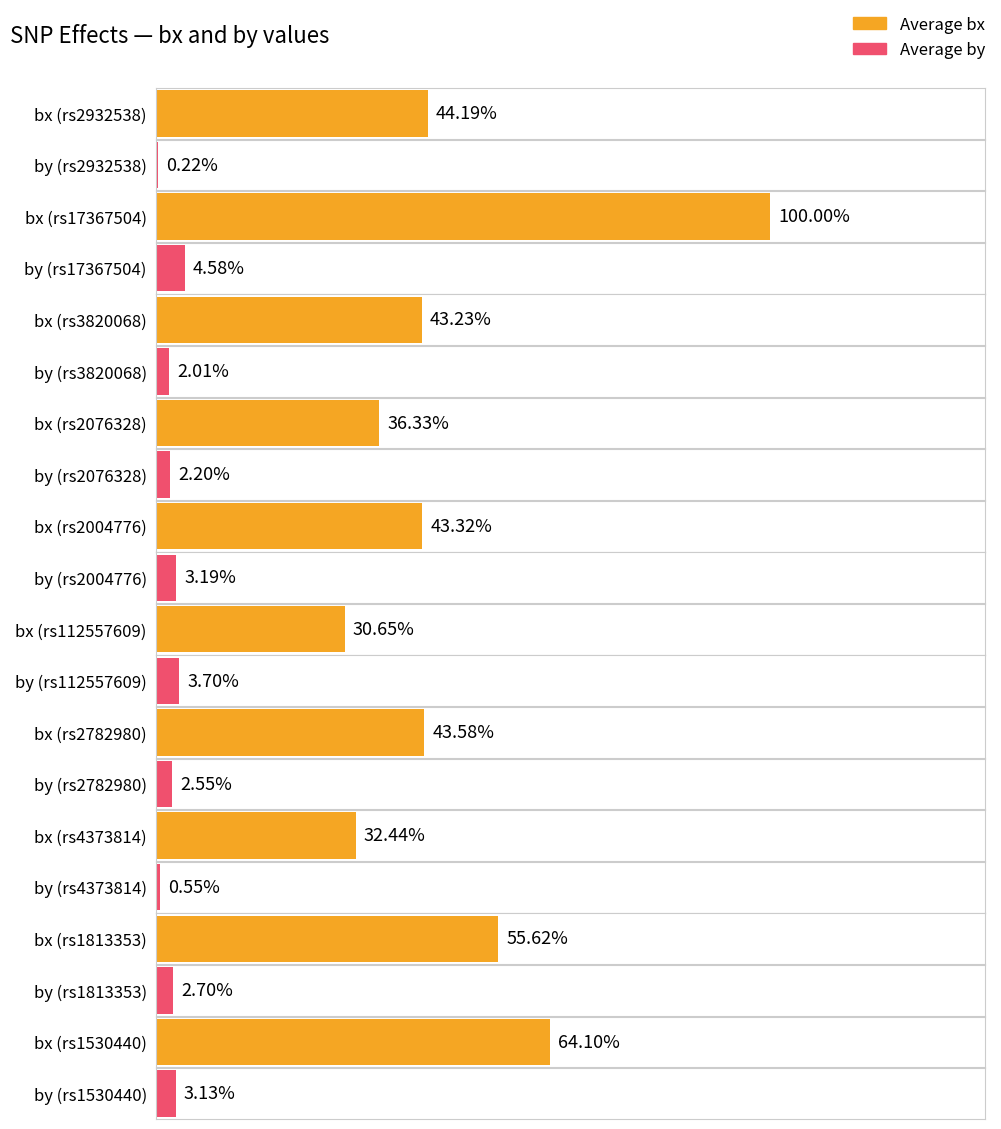

Which series has the widest spread of values?

Average bx